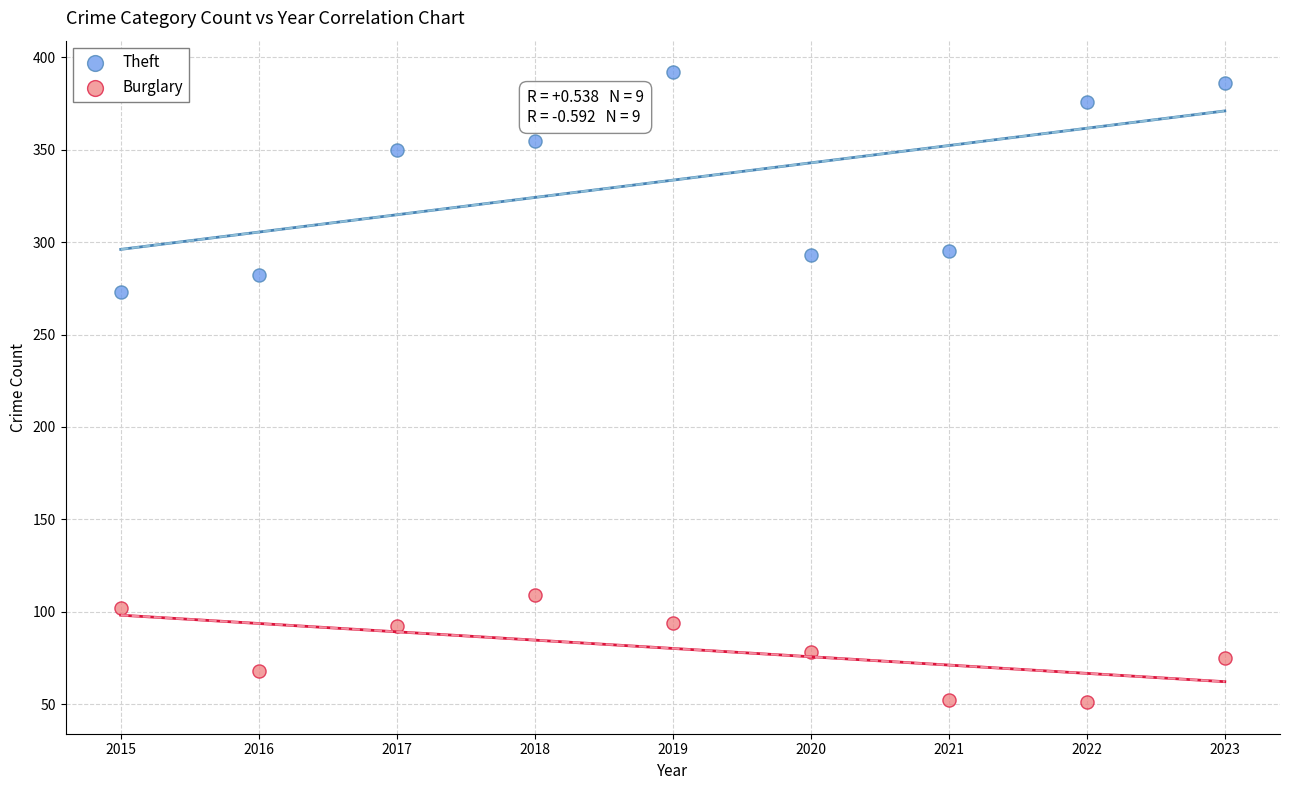

Which series contains the highest Y value?

Theft